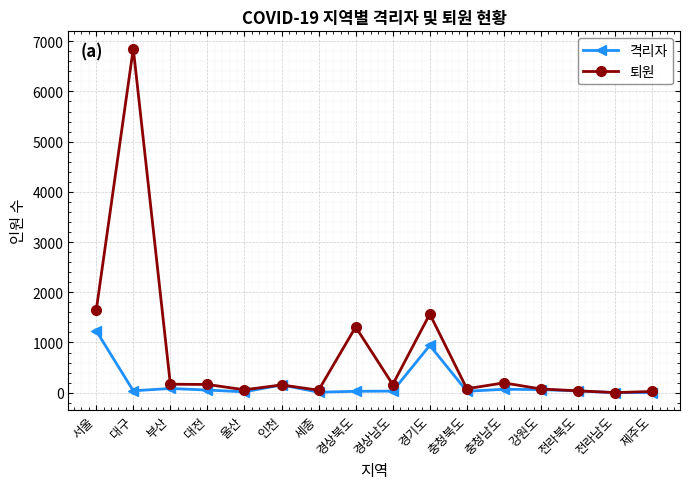

What is the smallest value displayed?

1